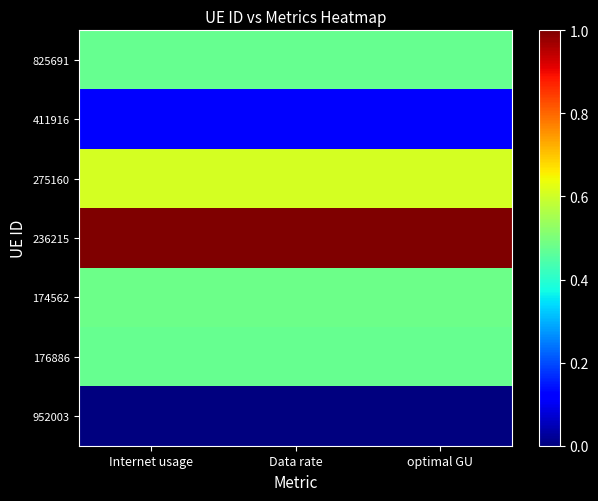

At which category is the sum across all series the highest?

optimal GU